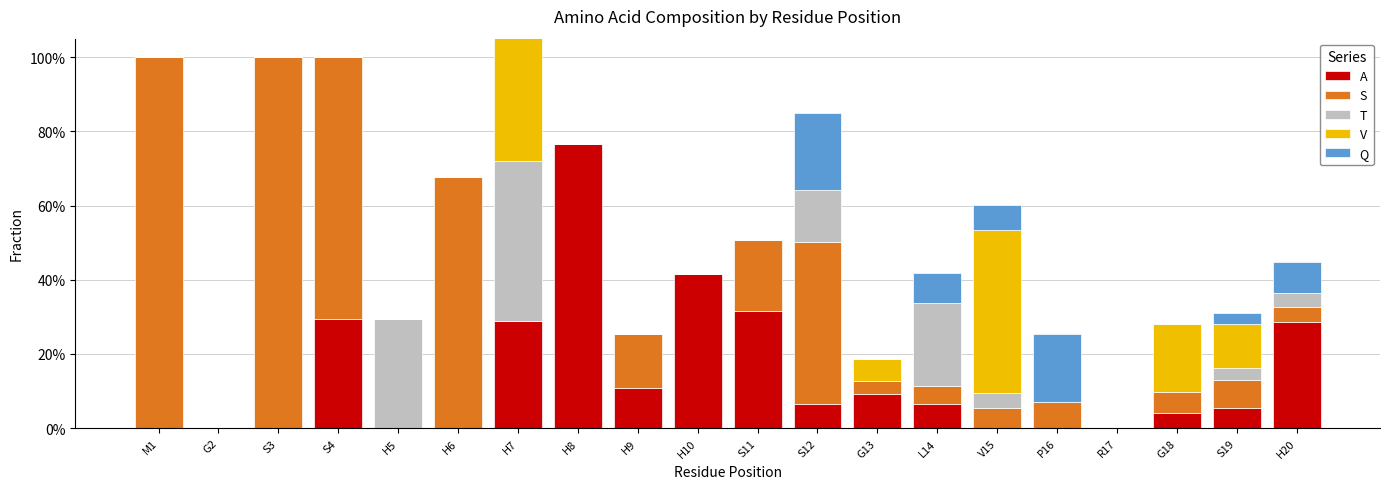

How many groups of bars are there?

20